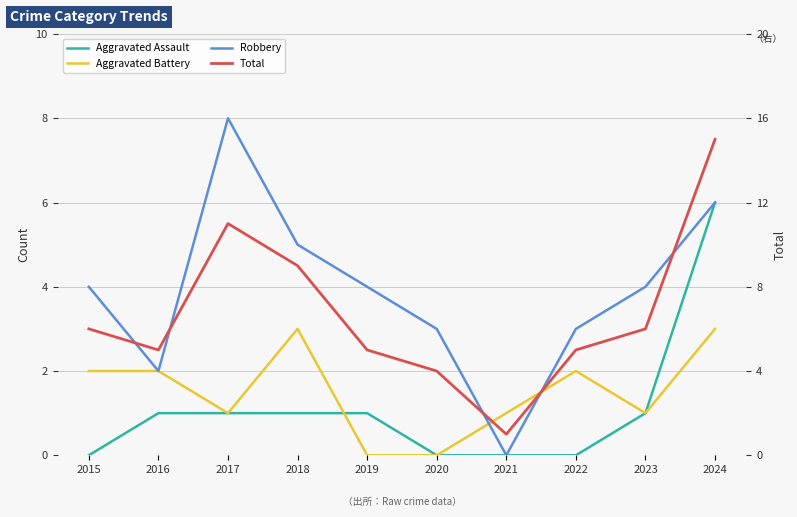

Reading right to left, transcribe all the data shown in this chart.

Aggravated Assault: 2024=6	2023=1	2022=0	2021=0	2020=0	2019=1	2018=1	2017=1	2016=1	2015=0
Aggravated Battery: 2024=3	2023=1	2022=2	2021=1	2020=0	2019=0	2018=3	2017=1	2016=2	2015=2
Robbery: 2024=6	2023=4	2022=3	2021=0	2020=3	2019=4	2018=5	2017=8	2016=2	2015=4
Total: 2024=15	2023=6	2022=5	2021=1	2020=4	2019=5	2018=9	2017=11	2016=5	2015=6